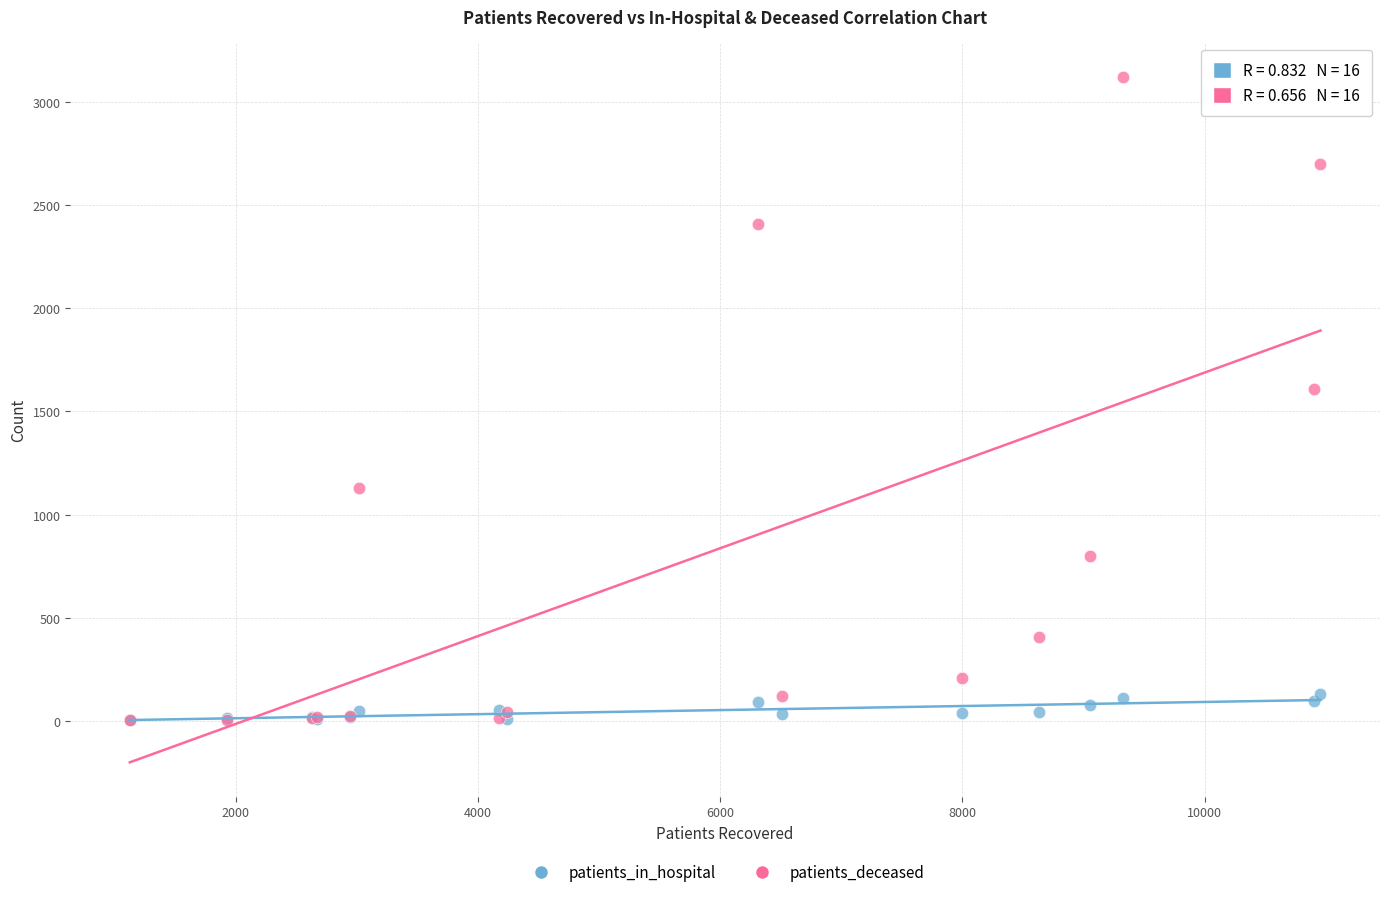

Which series has the widest spread of Y values?

patients_deceased